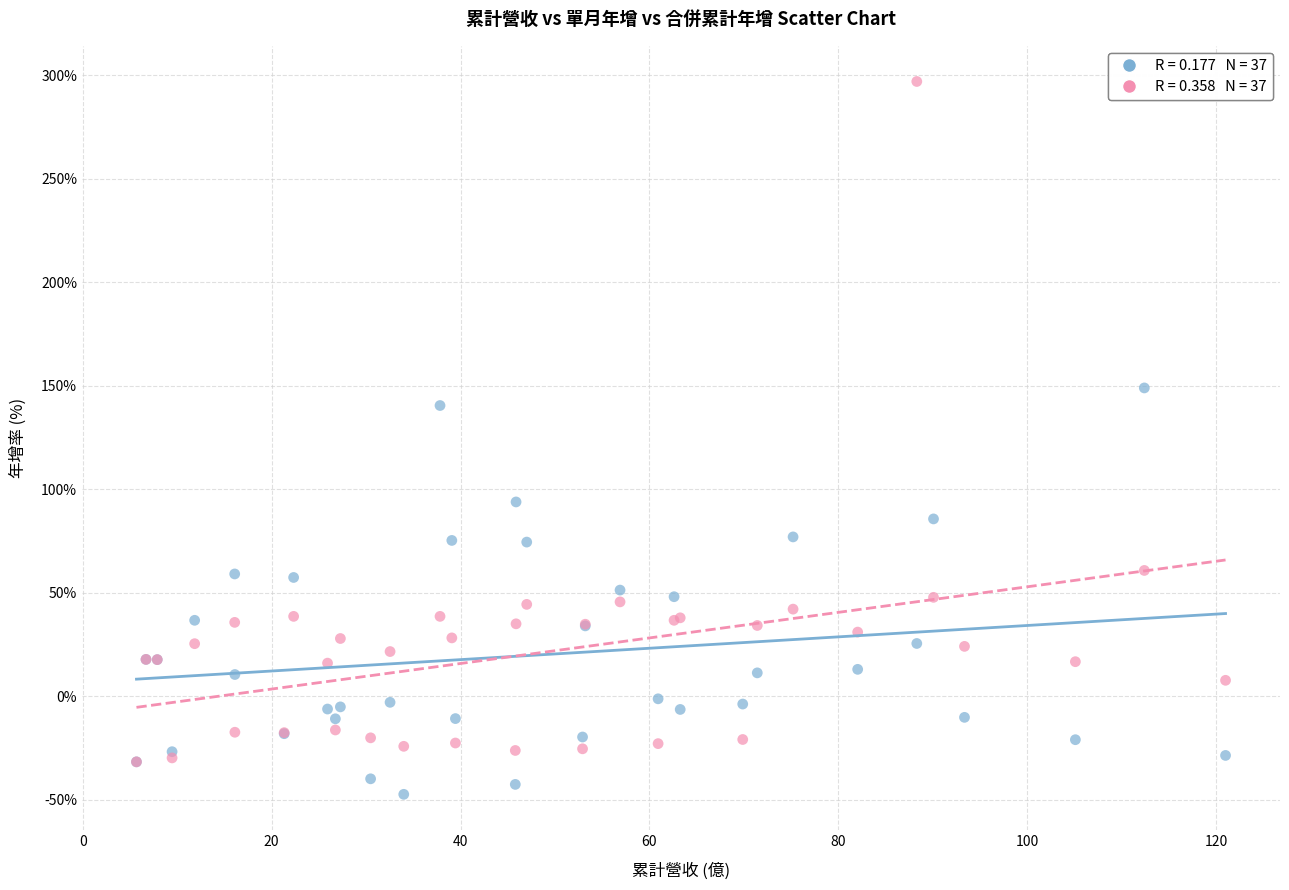

Across all series, what Y value is closest to 124?

140.5